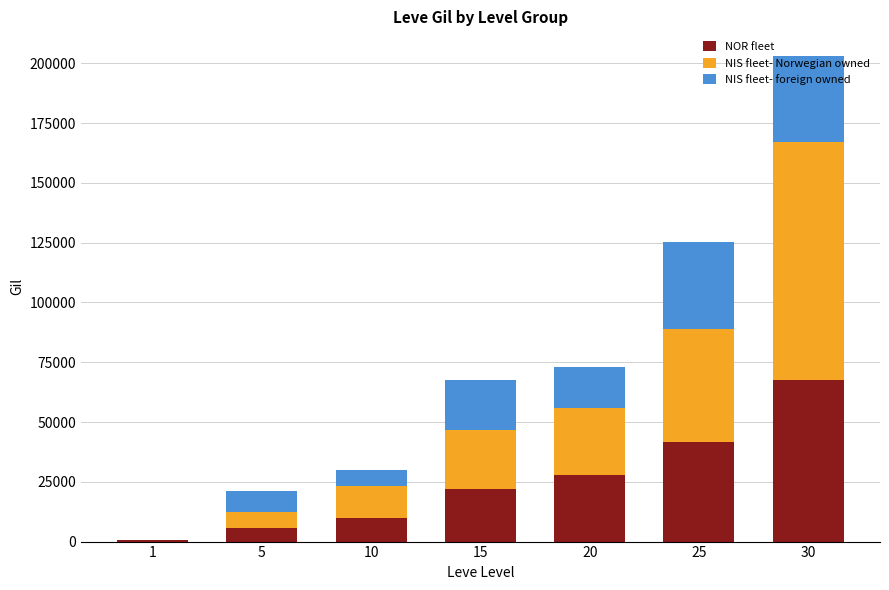

How many categories are shown in the chart?

7